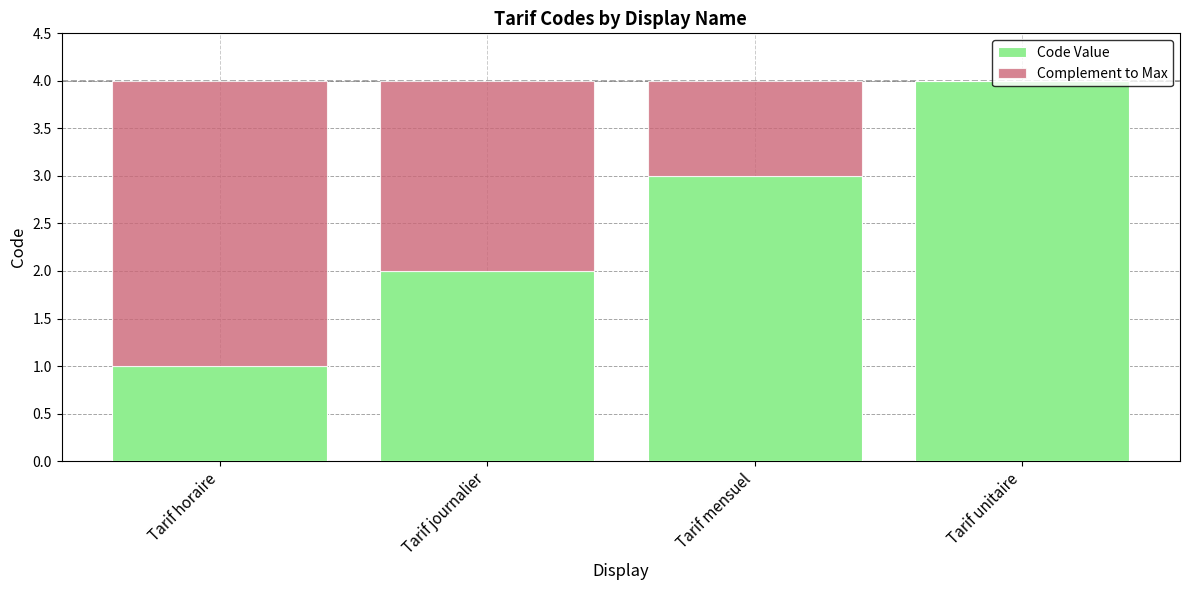

What is the sum of all Code Value values?

10